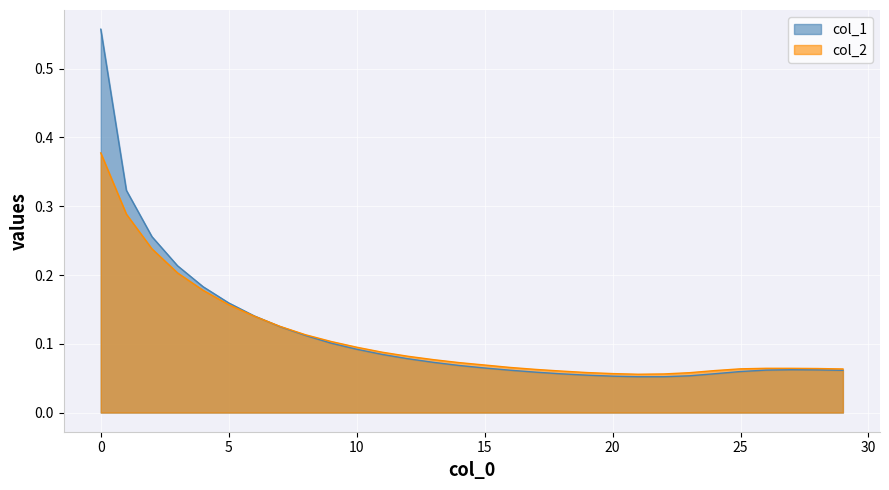

Reading left to right, what are all the values shown in this chart?

col_1: 0=0.6	1=0.3	2=0.3	3=0.2	4=0.2	5=0.2	6=0.1	7=0.1	8=0.1	9=0.1	10=0.1	11=0.1	12=0.1	13=0.1	14=0.1	15=0.1	16=0.1	17=0.1	18=0.1	19=0.1	20=0.1	21=0.1	22=0.1	23=0.1	24=0.1	25=0.1	26=0.1	27=0.1	28=0.1	29=0.1
col_2: 0=0.4	1=0.3	2=0.2	3=0.2	4=0.2	5=0.2	6=0.1	7=0.1	8=0.1	9=0.1	10=0.1	11=0.1	12=0.1	13=0.1	14=0.1	15=0.1	16=0.1	17=0.1	18=0.1	19=0.1	20=0.1	21=0.1	22=0.1	23=0.1	24=0.1	25=0.1	26=0.1	27=0.1	28=0.1	29=0.1